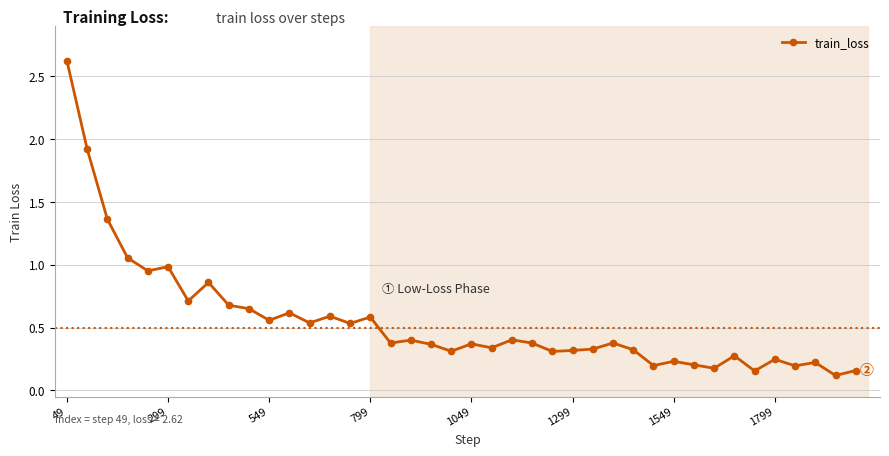

True or false: the data has more than 0 interior local peaks.

True